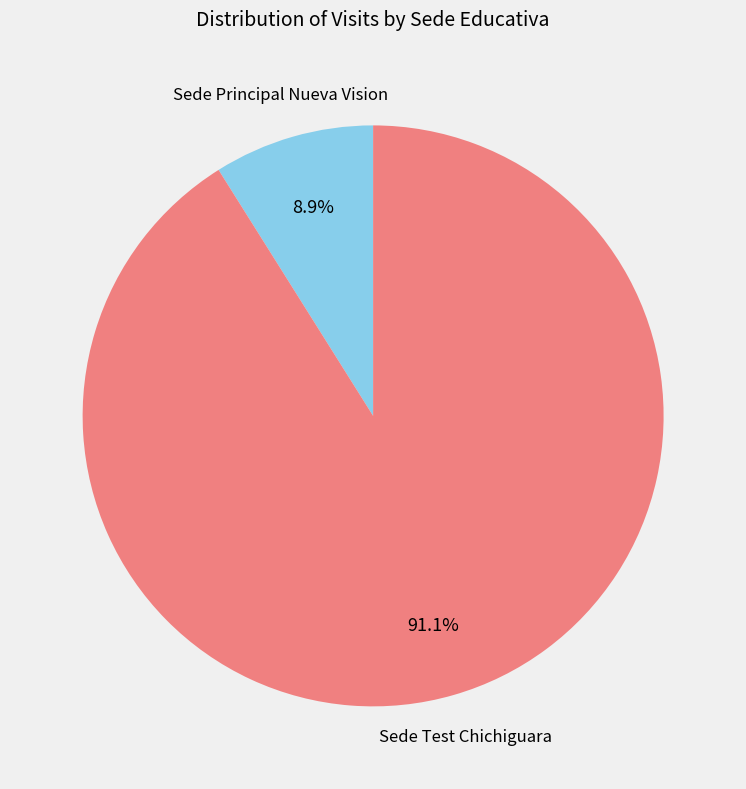

The Sede Test Chichiguara slice represents 79% of the pie. True or false?

False